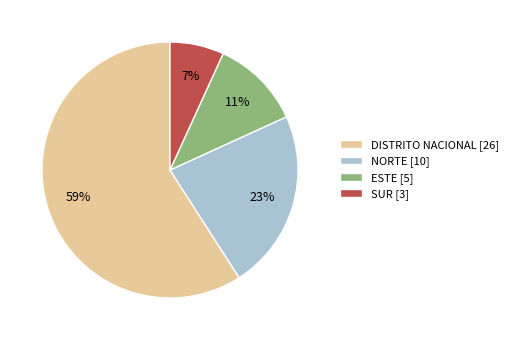

What percentage is the DISTRITO NACIONAL slice, to the nearest percent?

59%